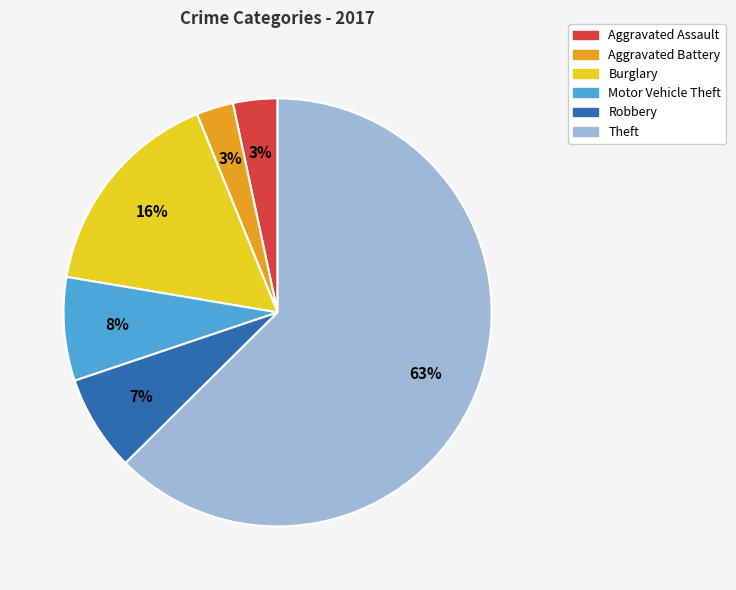

Is it true that Burglary is 26% of the pie?

False